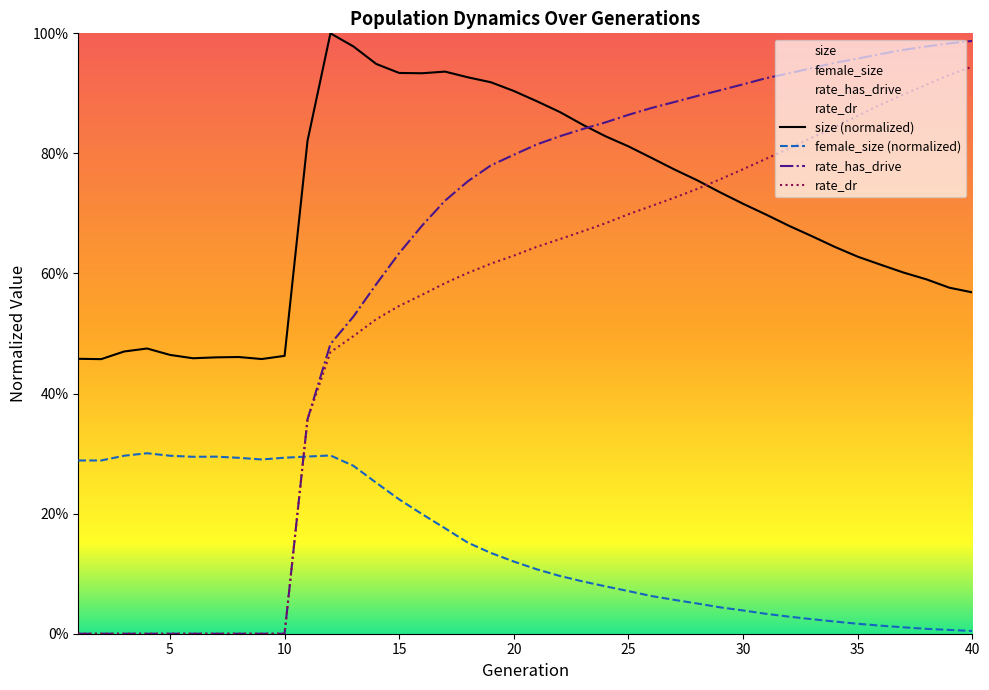

List the series in order of their peak value, highest first.

size (normalized), rate_has_drive, rate_dr, female_size (normalized)